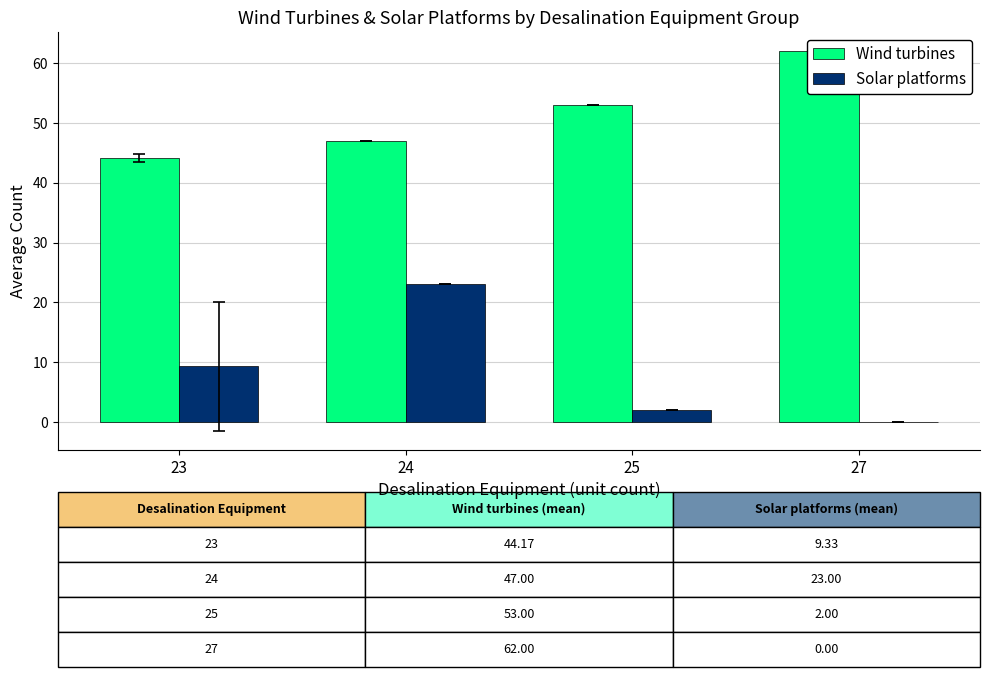

Reading right to left, what are all the values shown in this chart?

Wind turbines: 27=62.0	25=53.0	24=47.0	23=44.2
Solar platforms: 27=0.0	25=2.0	24=23.0	23=9.3